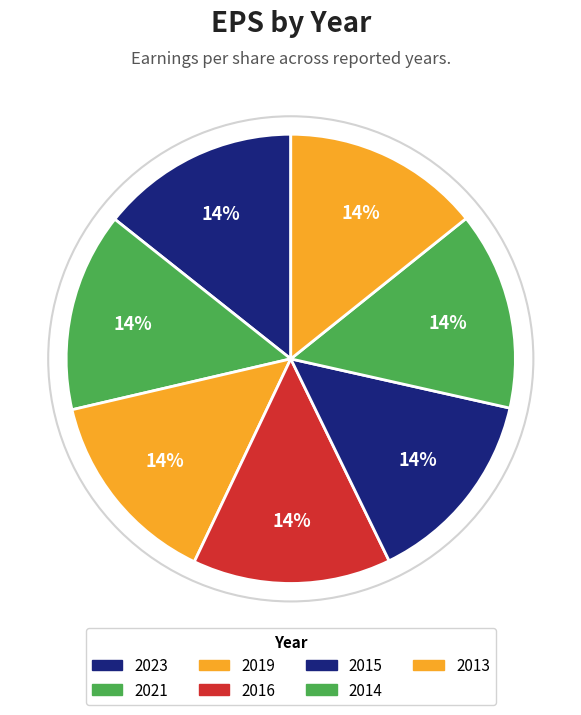

Does any single category account for the majority?

No